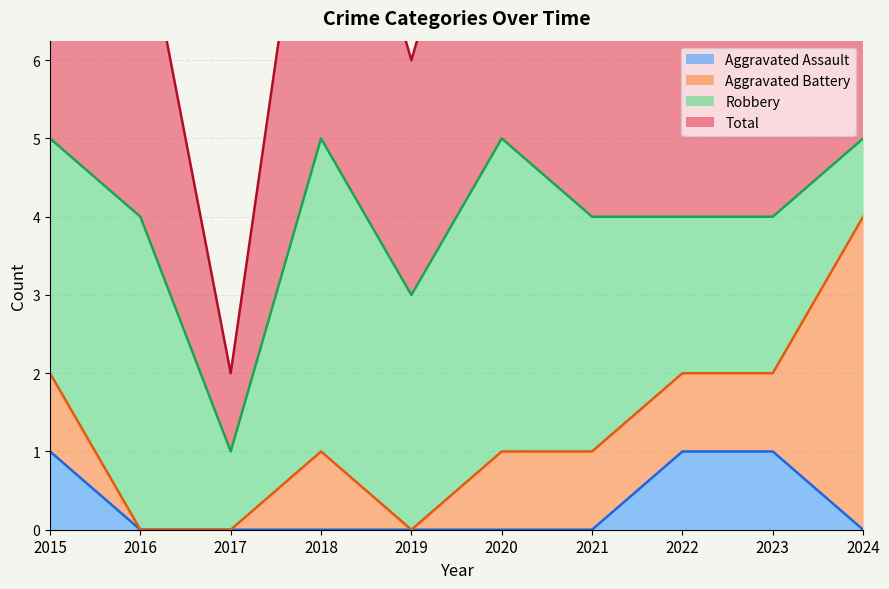

The value of Aggravated Assault at 2023 is 1. True or false?

True